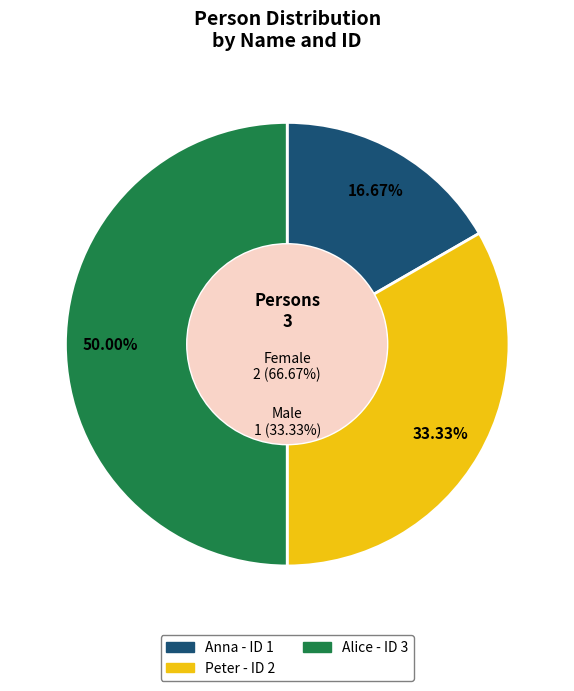

Combined, do Alice and Peter account for over 50%?

Yes